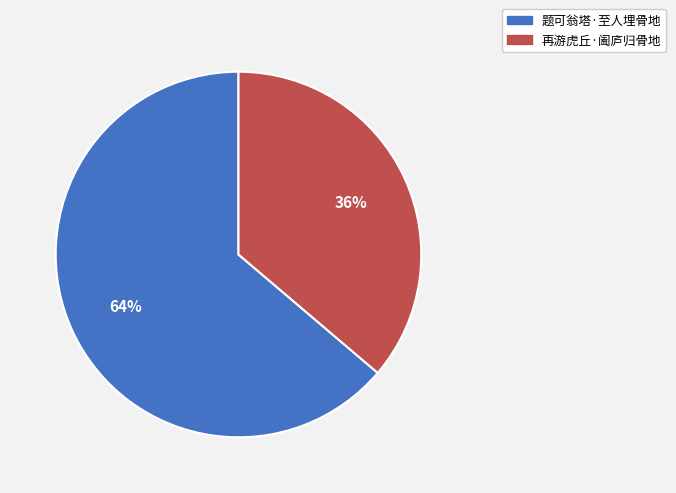

Count the number of slices in the pie.

2